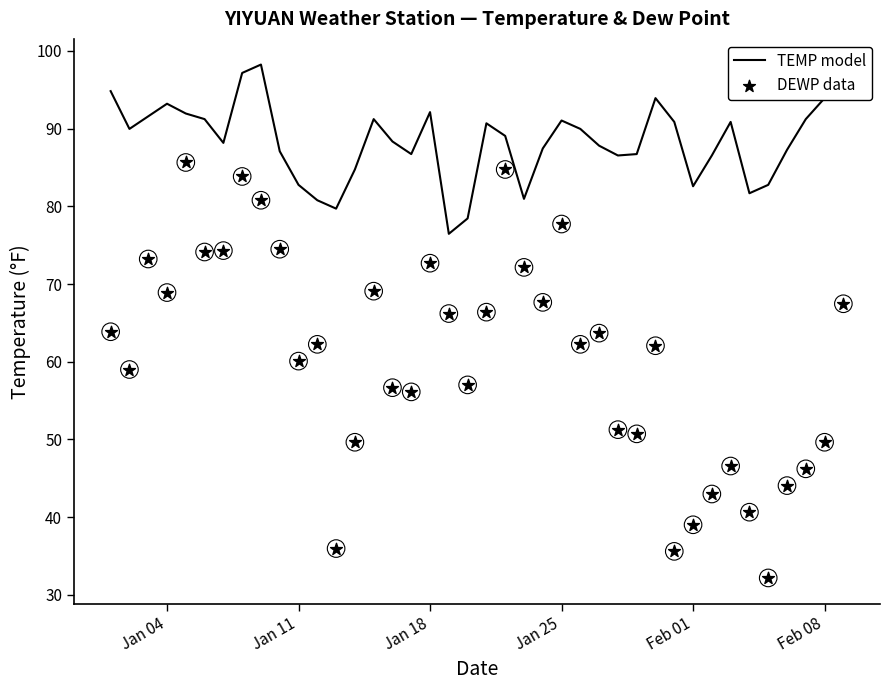

Which series has the largest total across all categories?

TEMP model